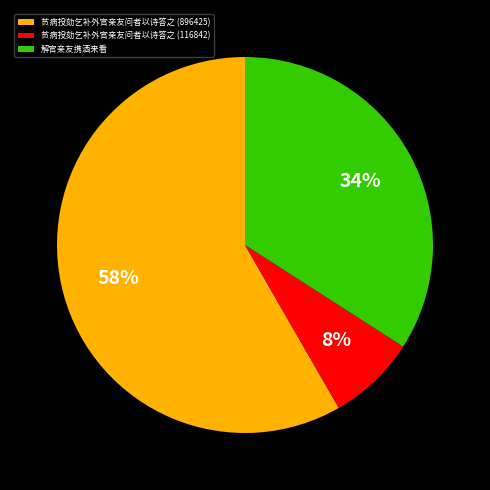

Which category has the smallest portion of the pie?

贫病投劾乞补外官亲友问者以诗答之 (116842)